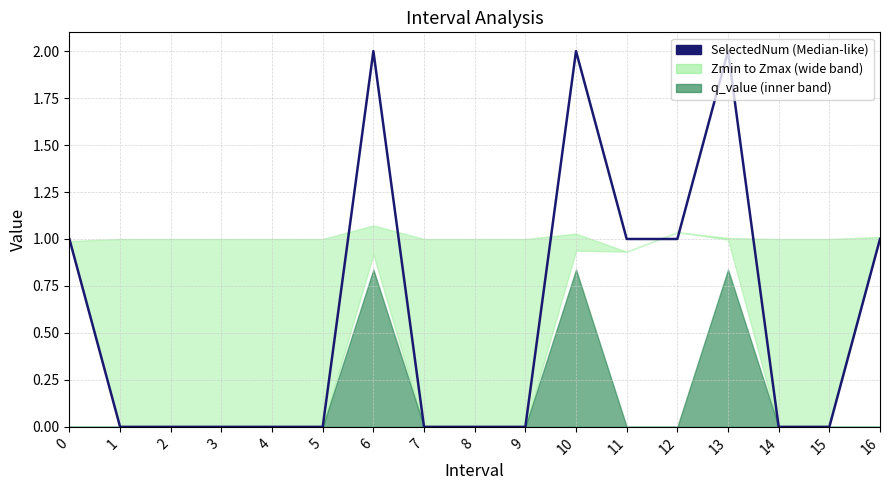

List the labels in order of value, largest first.

6, 10, 13, 0, 11, 12, 16, 1, 2, 3, 4, 5, 7, 8, 9, 14, 15